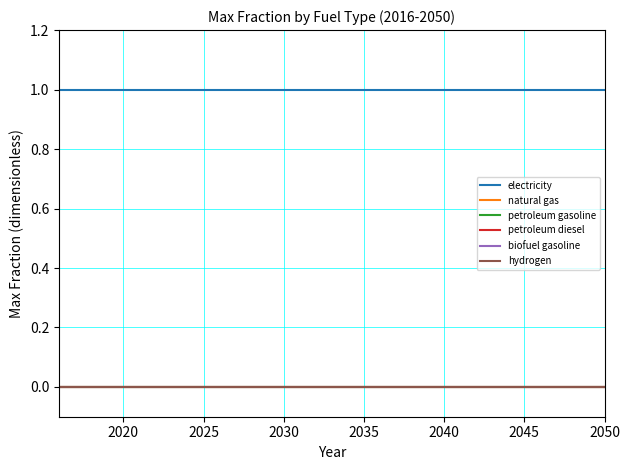

How many lines are shown in the chart?

6